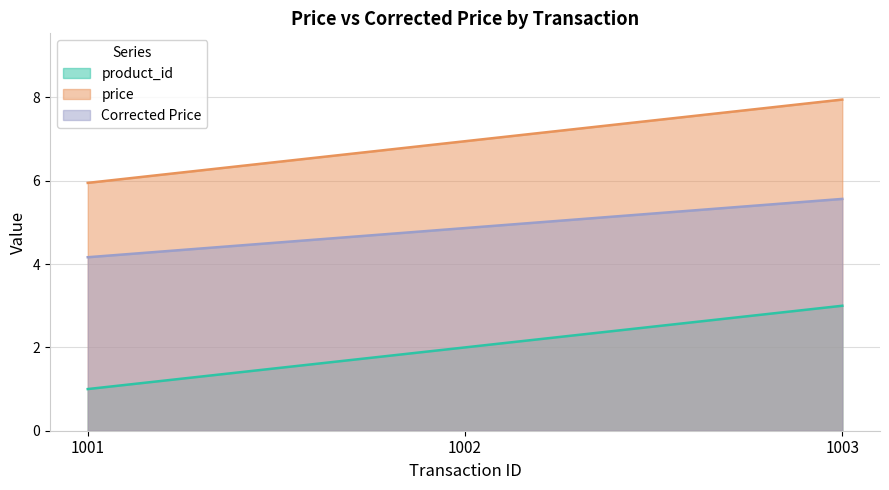

What are all the series names shown in the legend?

product_id, price, Corrected Price